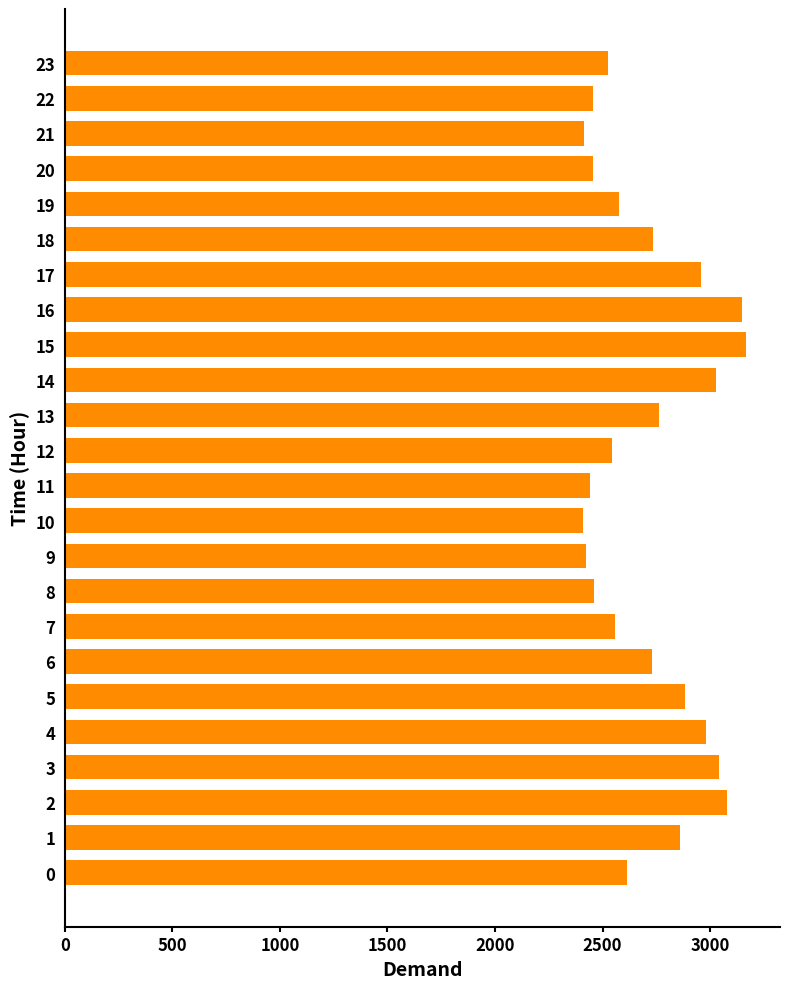

What is the change in value from 8 to 14?

+568